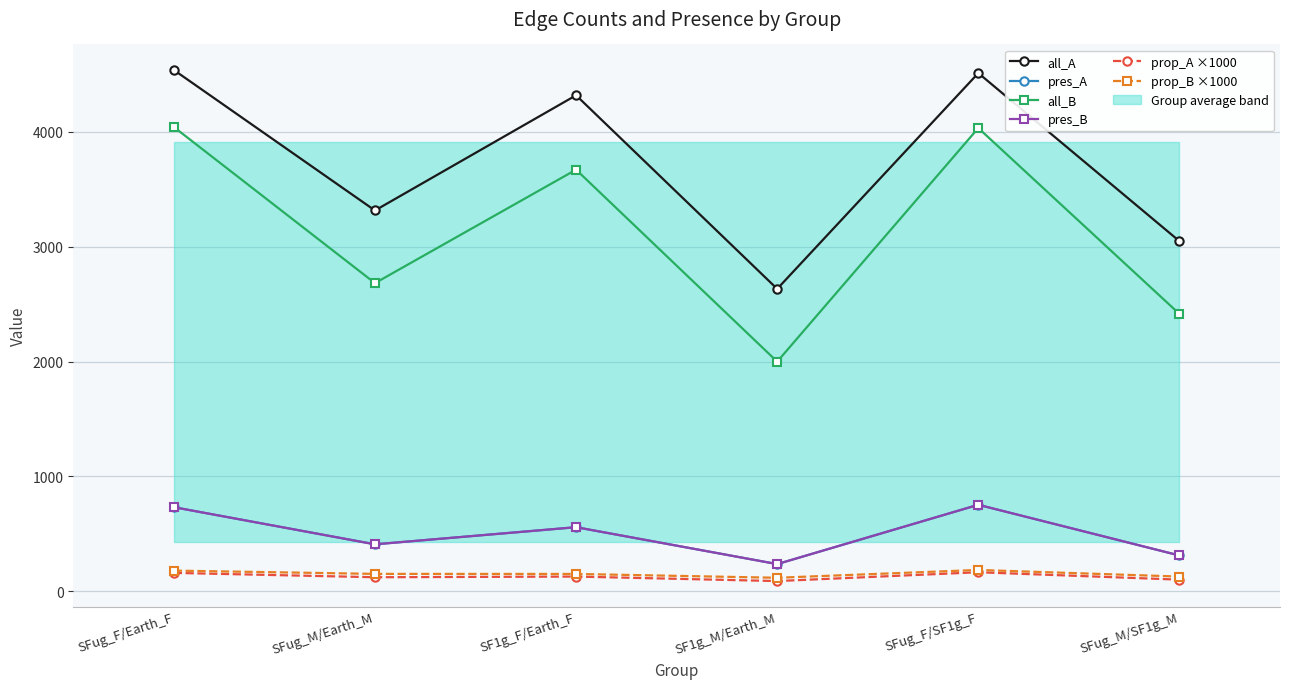

What is the minimum value for prop_B ×1000?

119.1